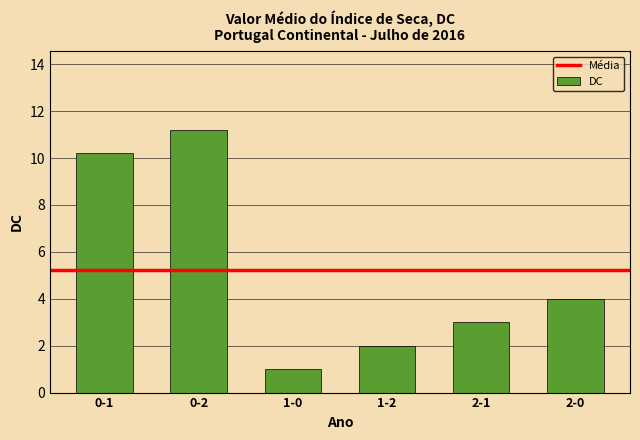

What is the label of the 6th bar from the left?

2-0